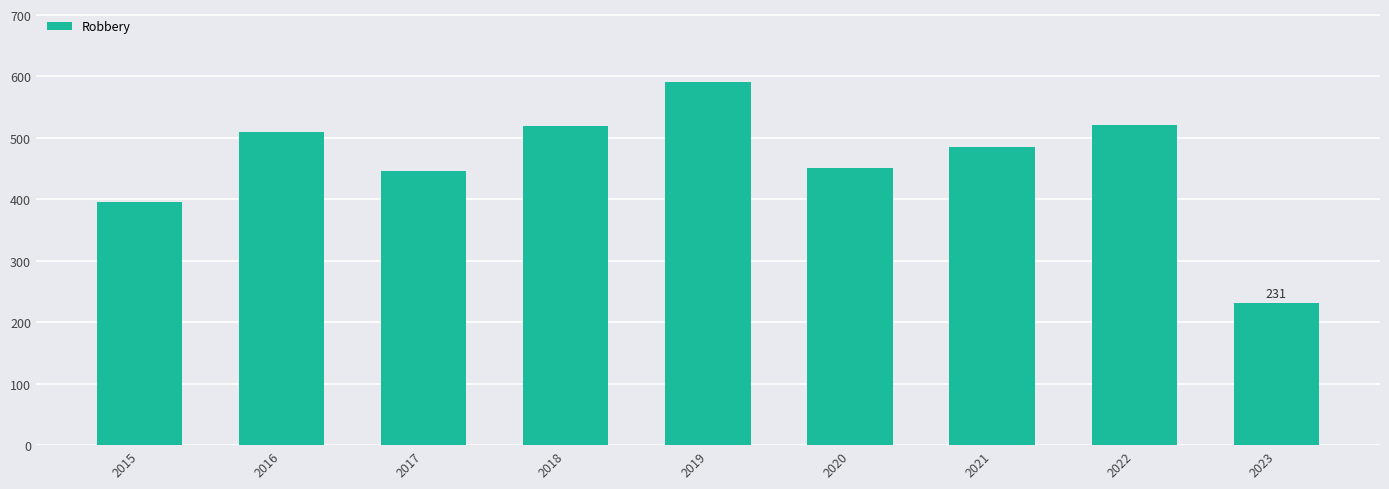

What is the maximum value shown in the chart?

591